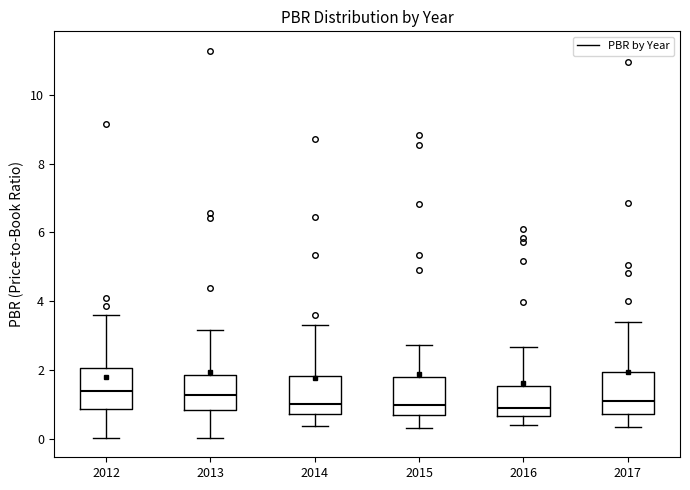

Where does the lower whisker of the box at x = 2015 end on the y-axis? The values are not printed on the chart, so give them approximately, as read against the axis.

0.4